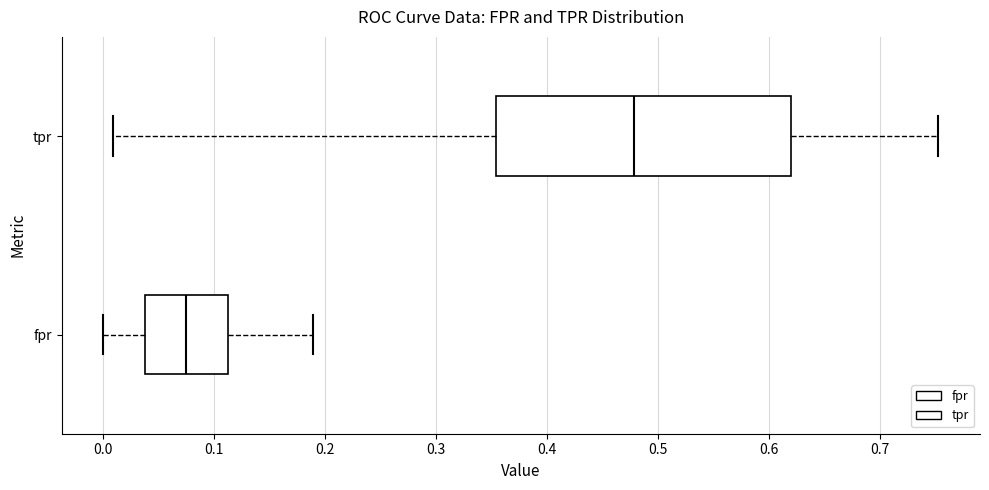

Comparing the boxes themselves (not the whiskers), which one is the widest?

tpr